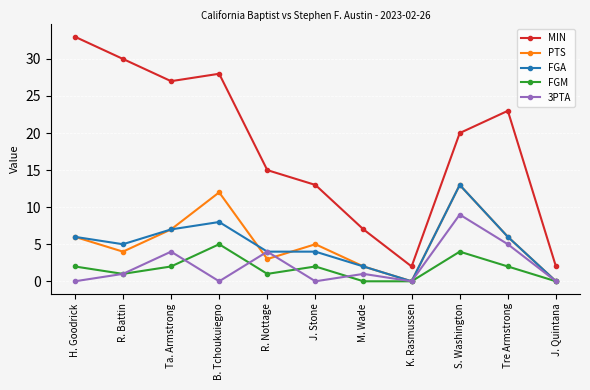

Does the chart display data point markers on the line(s)?

Yes